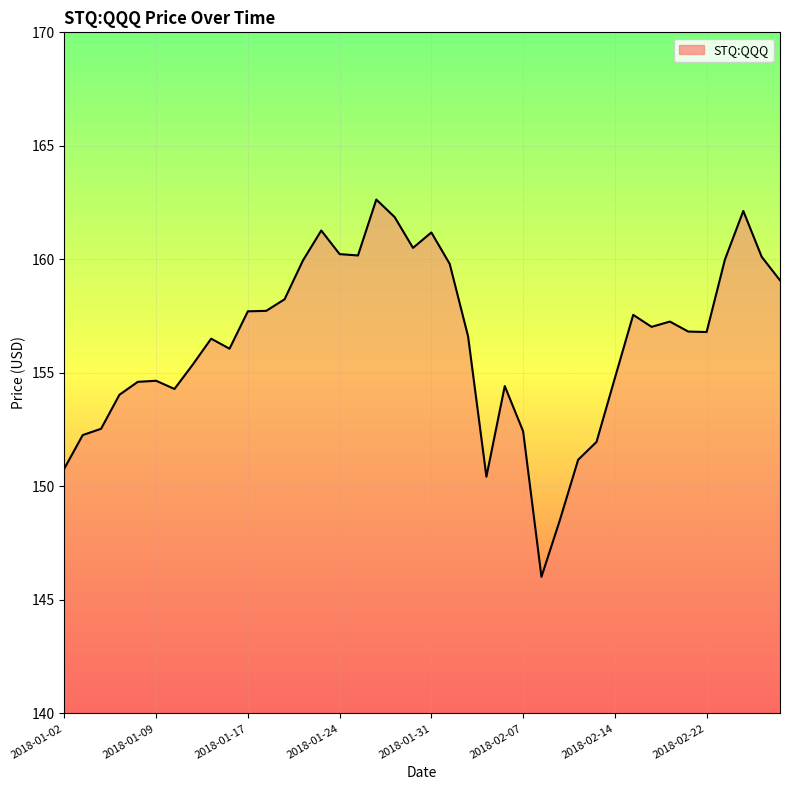

What is the maximum value shown in the chart?

162.6